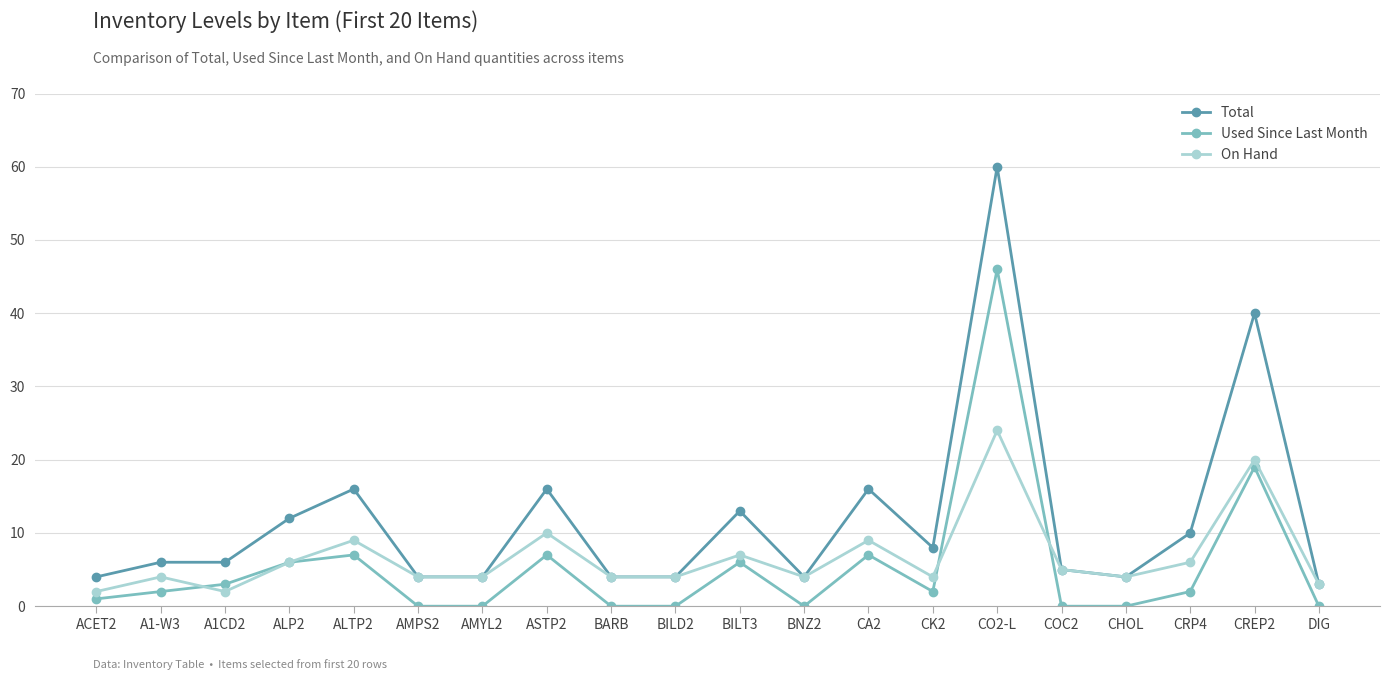

Count the number of data series in this chart.

3